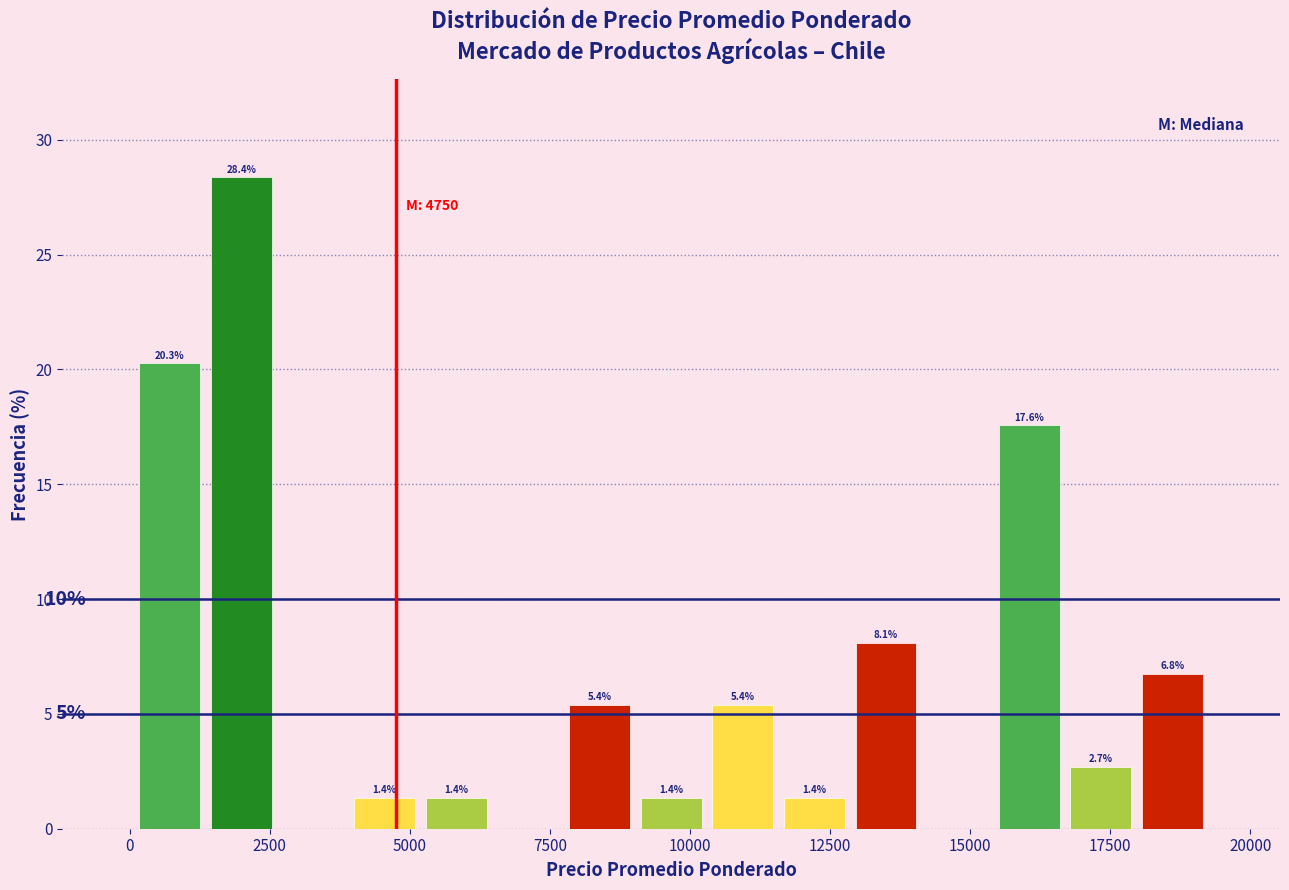

Read against the x-axis, roughly where is the centre of the tallest bar?

2000